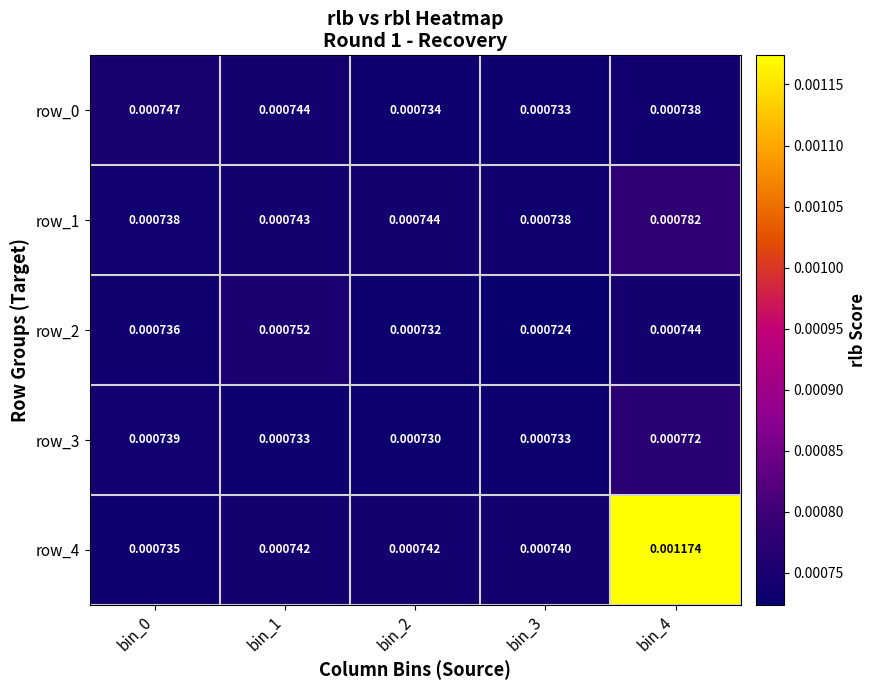

At which category is the sum across all series the highest?

bin_4